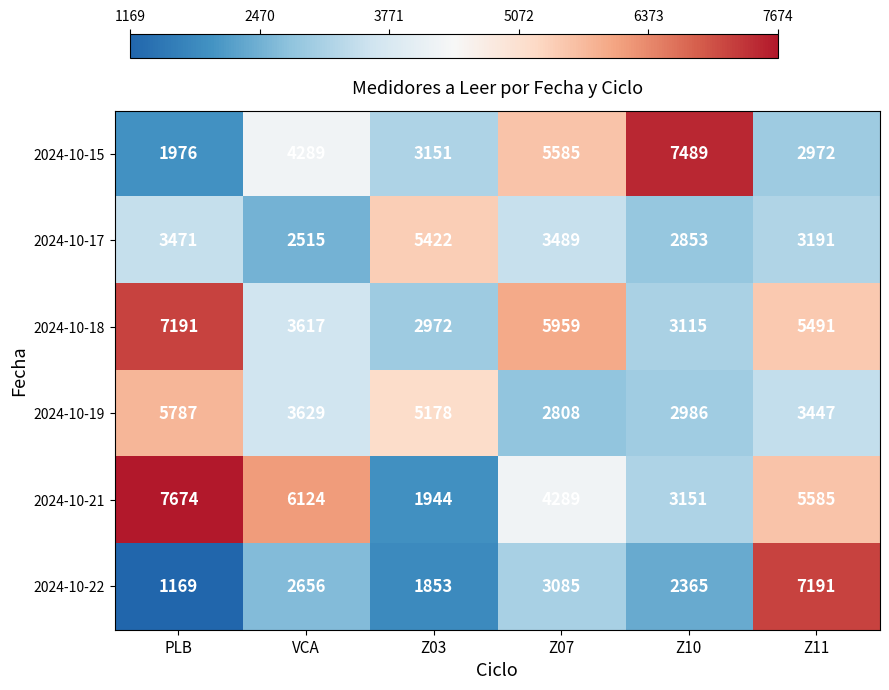

The 2024-10-18 series shows 937 at VCA. True or false?

False